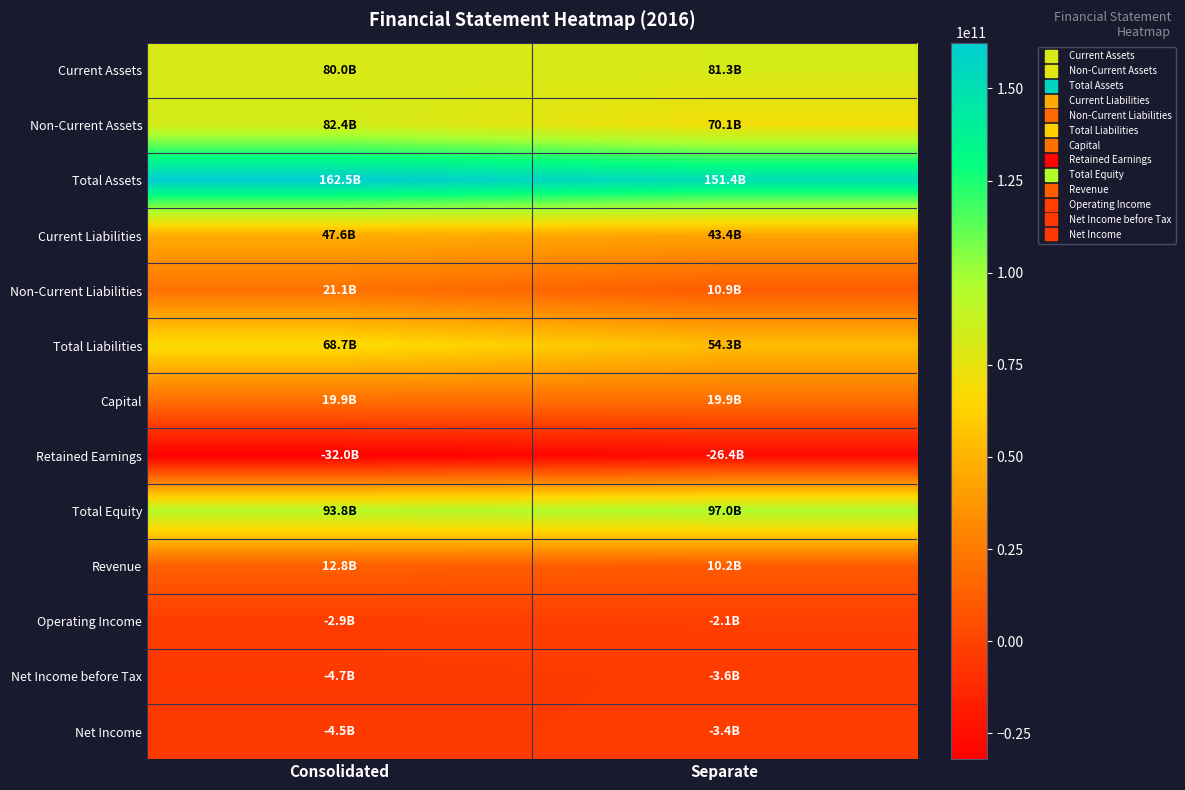

At which category is the sum across all series the highest?

Consolidated